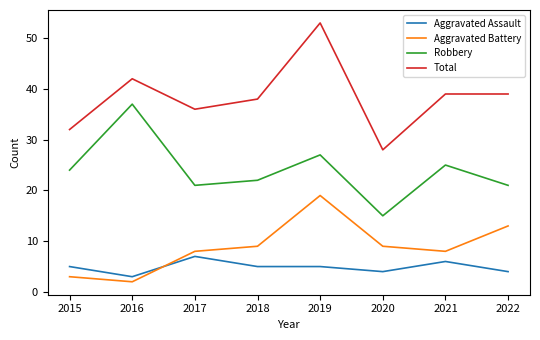

True or false: Total has a value of 38 at 2018.

True